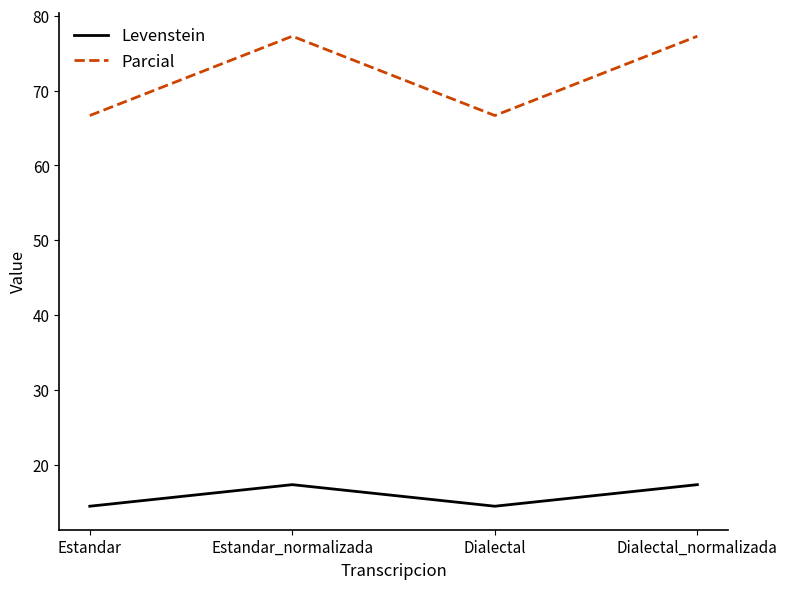

What is the sum of the Levenstein values at Estandar_normalizada and Dialectal_normalizada?

34.6